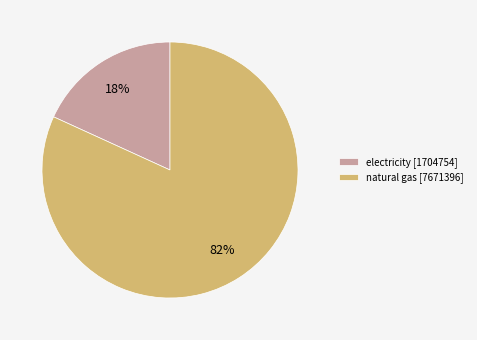

What is the majority slice?

natural gas